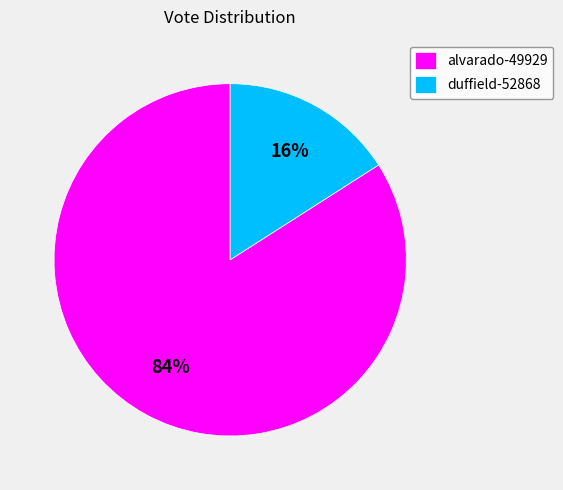

Is there a majority slice in this chart?

Yes